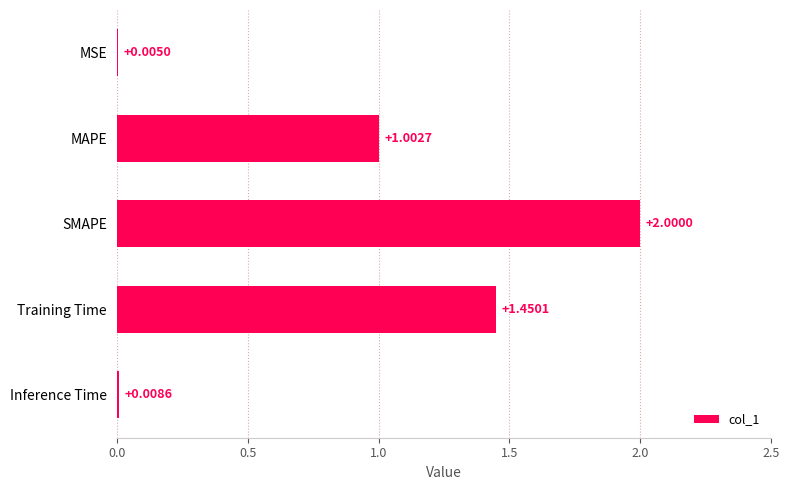

What is the change in value from Training Time to SMAPE?

+0.5